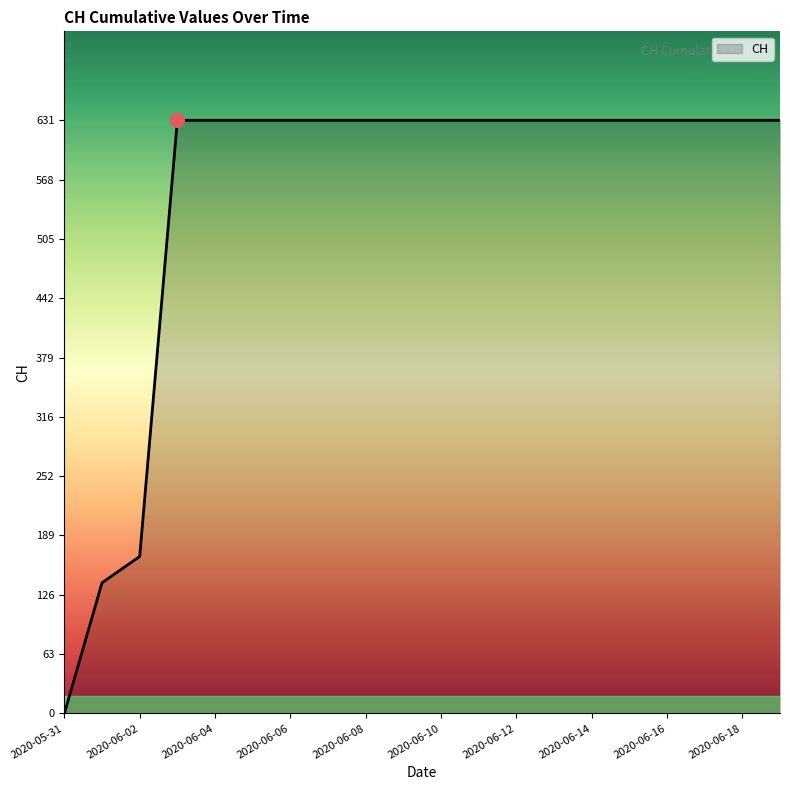

What is the maximum value shown in the chart?

631